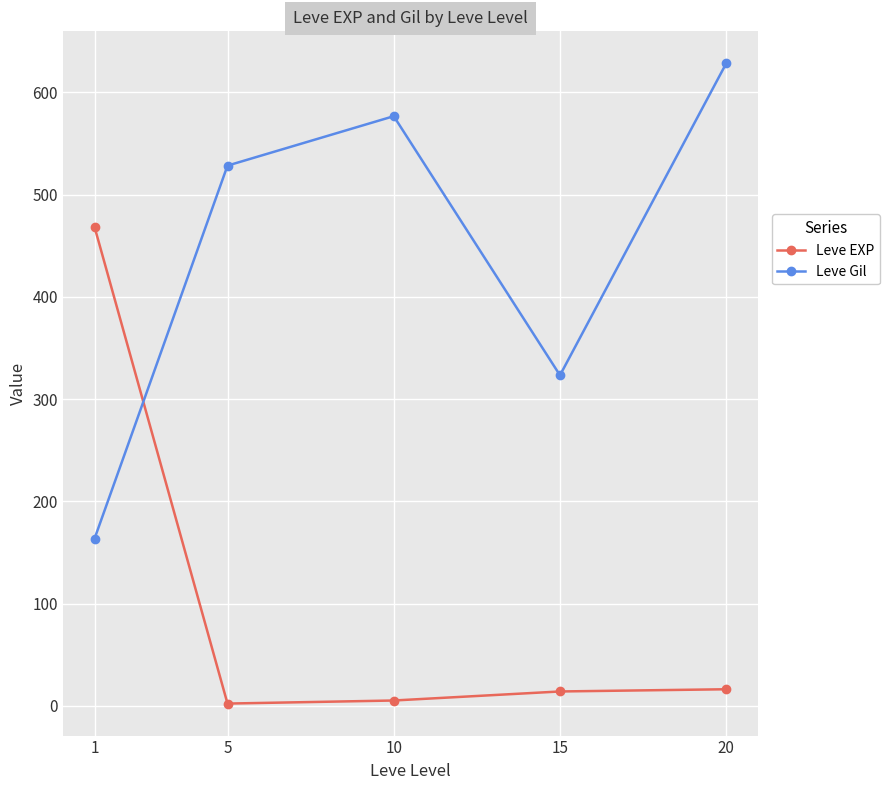

Between which two adjacent categories do Leve EXP and Leve Gil first intersect?

1 and 5